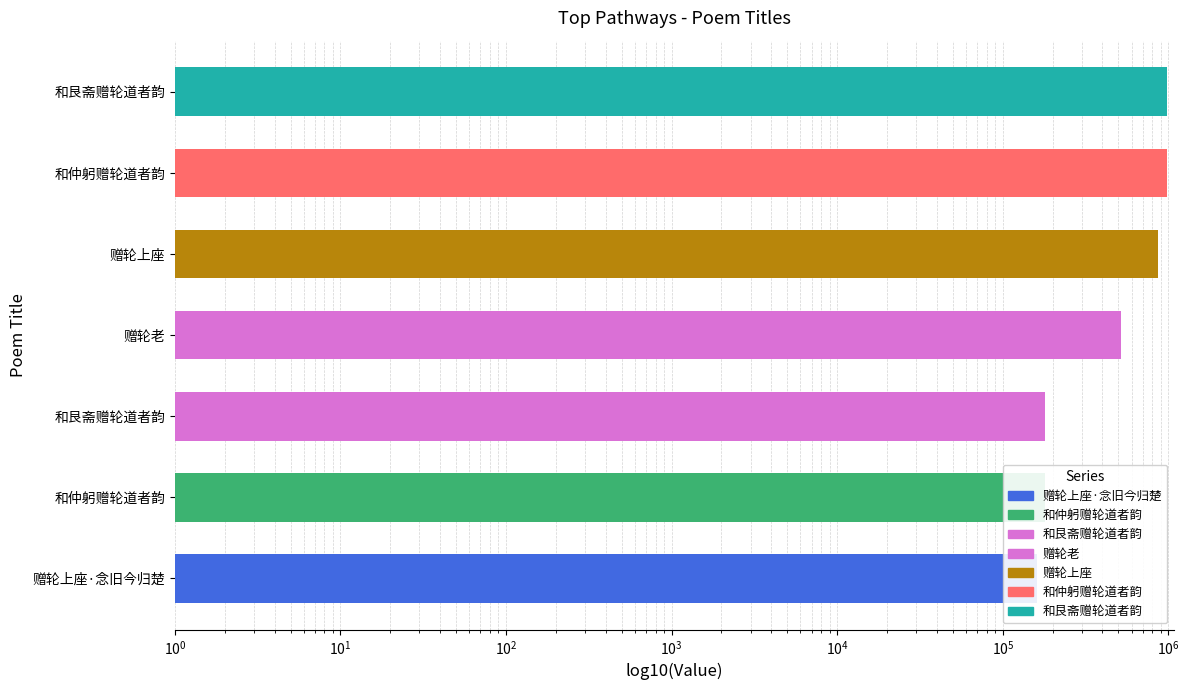

What is the greatest value displayed?

983525